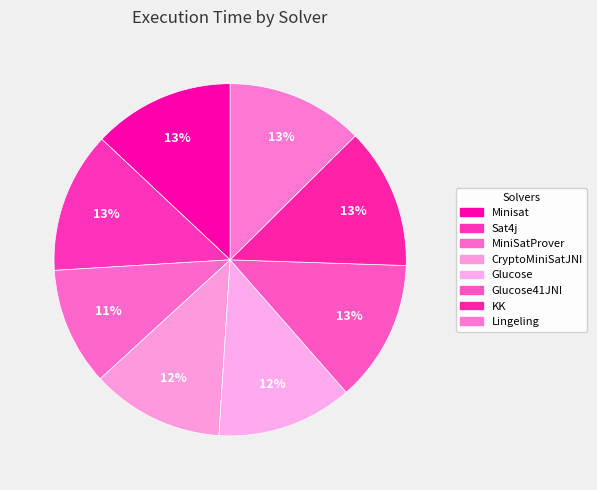

Does Lingeling represent more than half of the total?

No